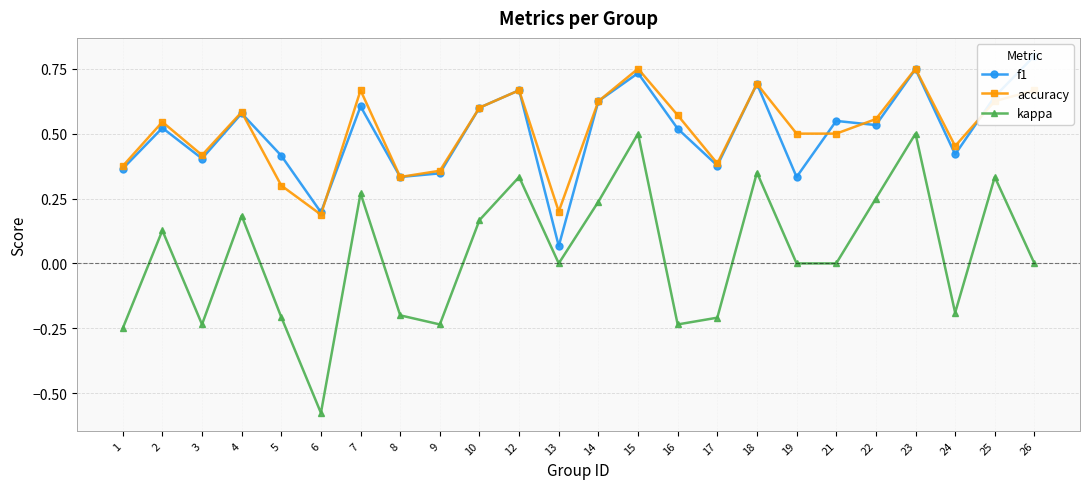

How many times do accuracy and f1 cross each other?

5